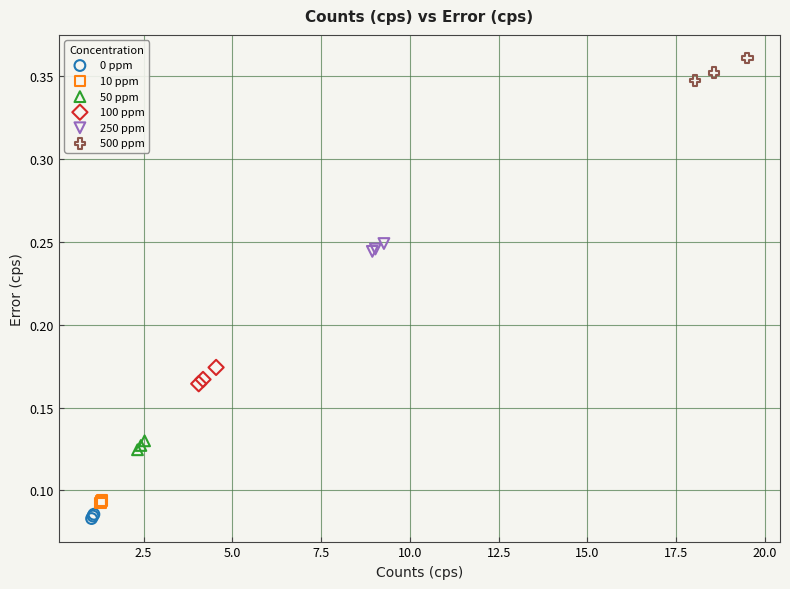

Which series reaches the minimum Y coordinate?

0 ppm